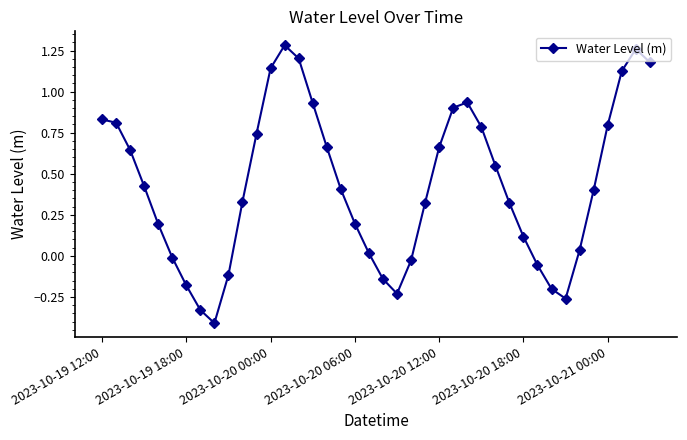

How many interior local valleys (lower than both neighbors) does the data have?

3